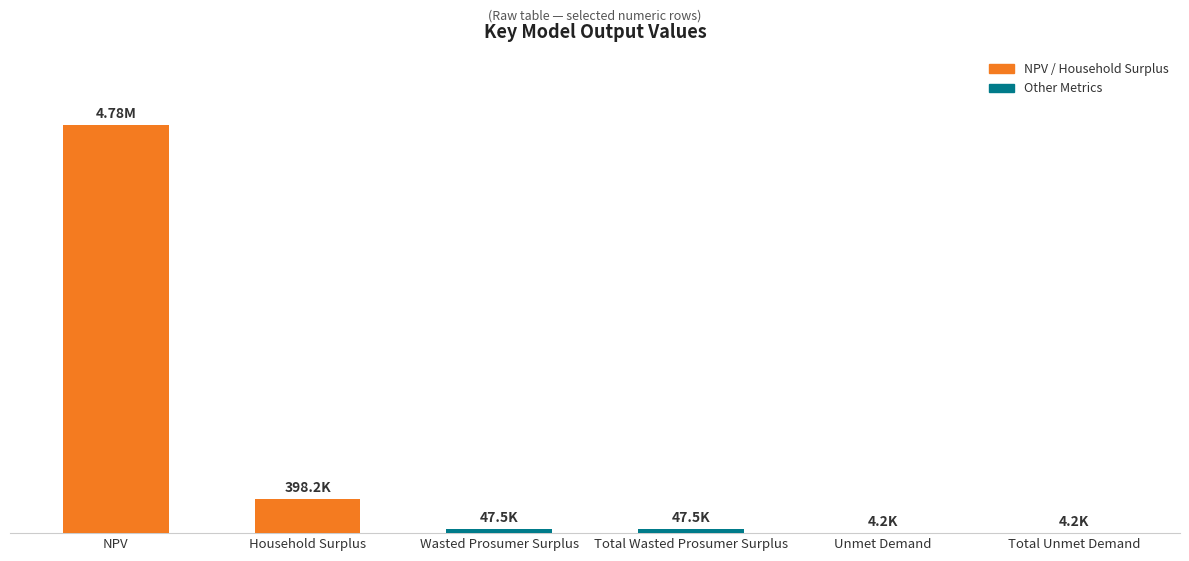

At which label is the value closest to 2391007?

Household Surplus